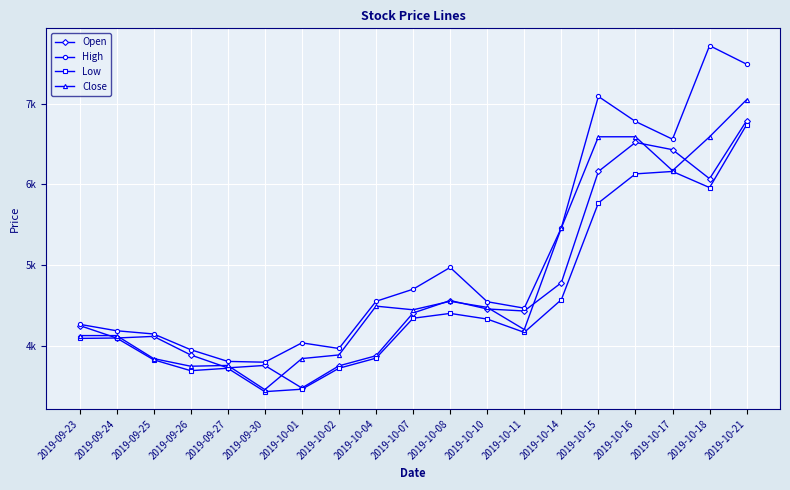

The value of Close at 2019-10-15 is 6590. True or false?

True